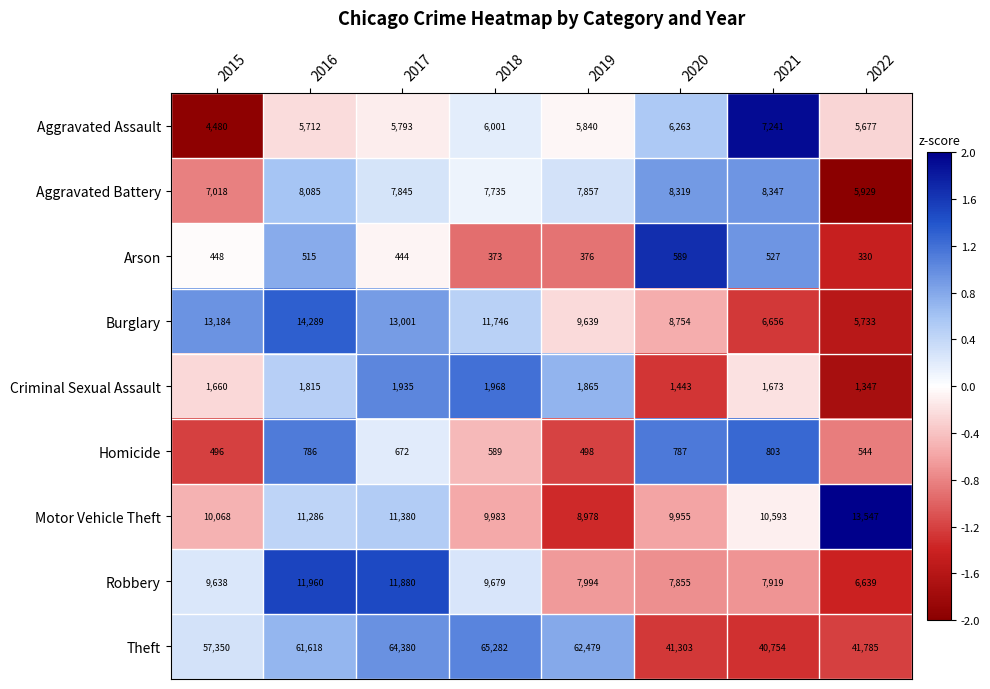

What is the smallest value displayed?

330